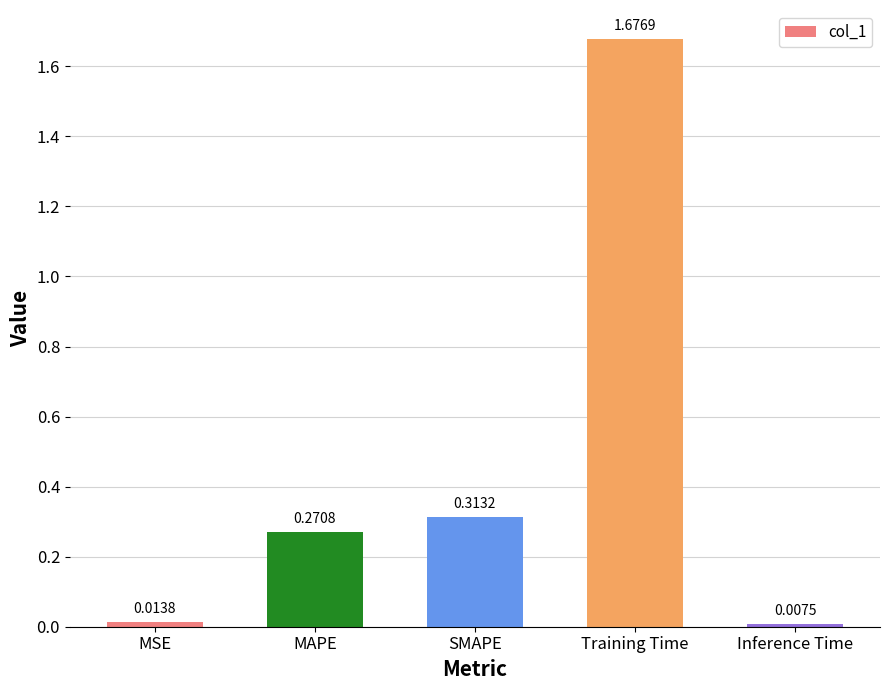

At which category does the chart reach its peak across all series?

Training Time